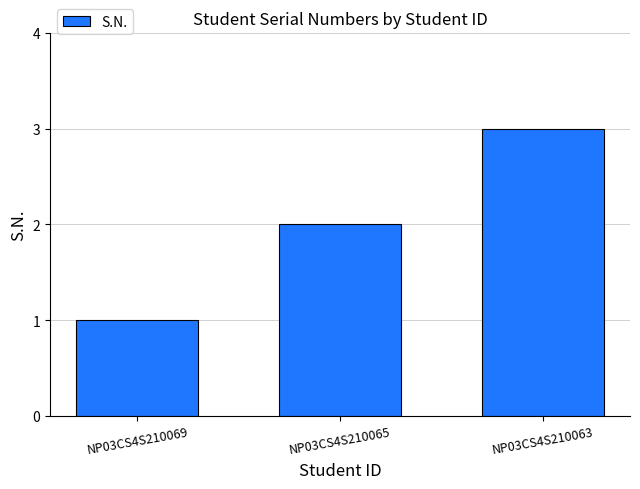

Where is the data nearest to the value 2?

NP03CS4S210065